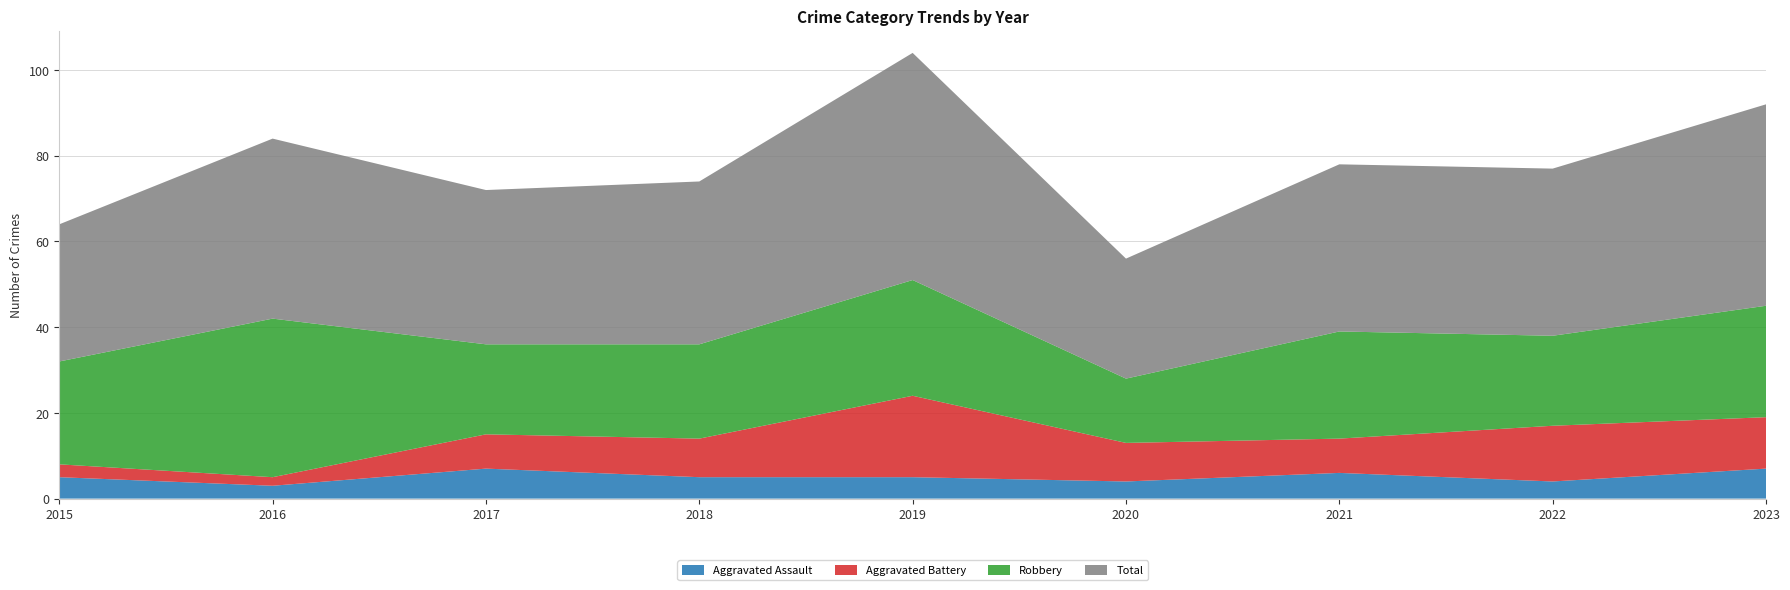

Reading left to right, what are all the values shown in this chart?

Aggravated Assault: 2015=5	2016=3	2017=7	2018=5	2019=5	2020=4	2021=6	2022=4	2023=7
Aggravated Battery: 2015=3	2016=2	2017=8	2018=9	2019=19	2020=9	2021=8	2022=13	2023=12
Robbery: 2015=24	2016=37	2017=21	2018=22	2019=27	2020=15	2021=25	2022=21	2023=26
Total: 2015=32	2016=42	2017=36	2018=38	2019=53	2020=28	2021=39	2022=39	2023=47